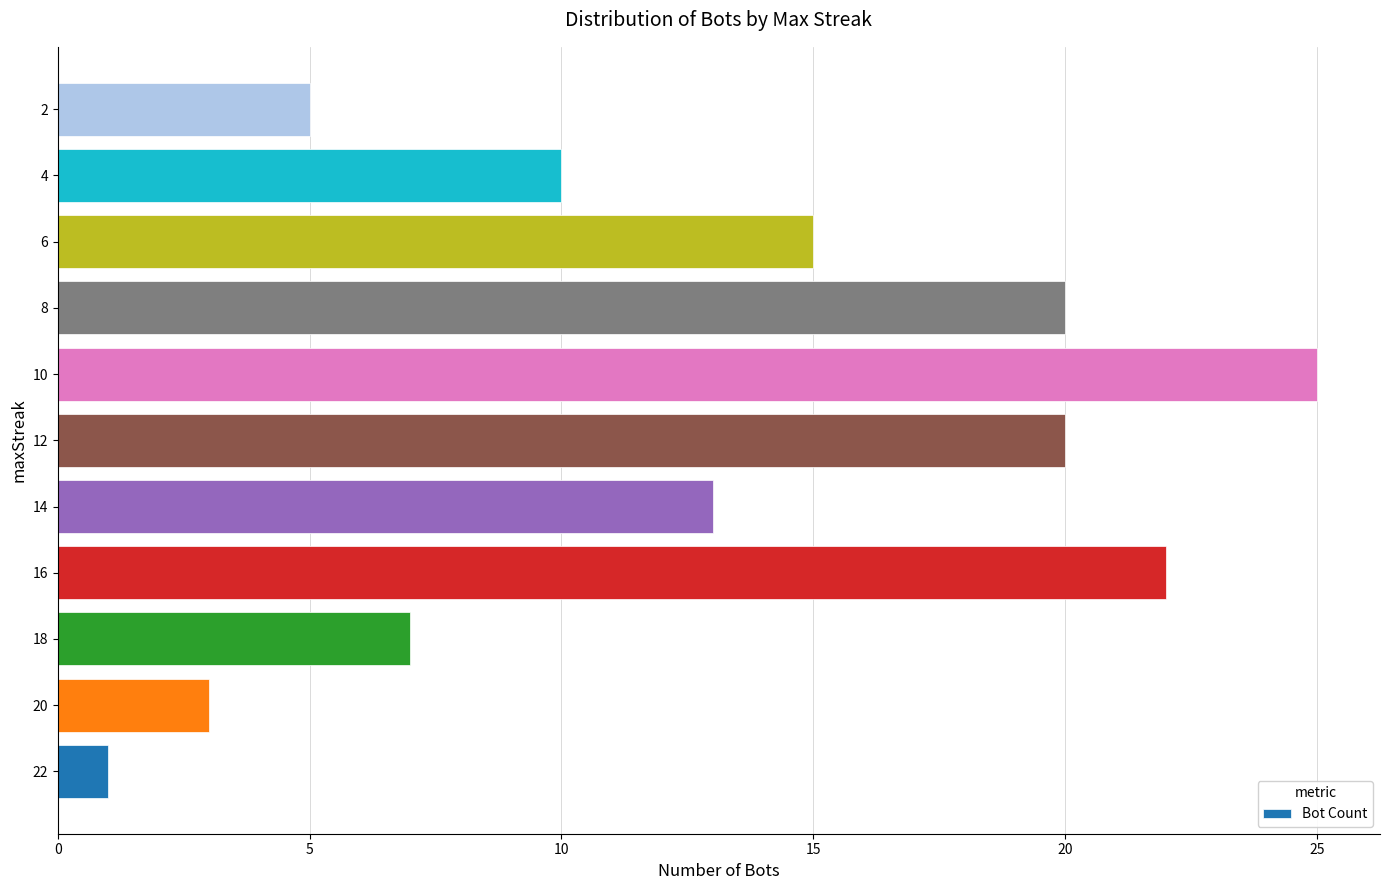

What is the average value?

13